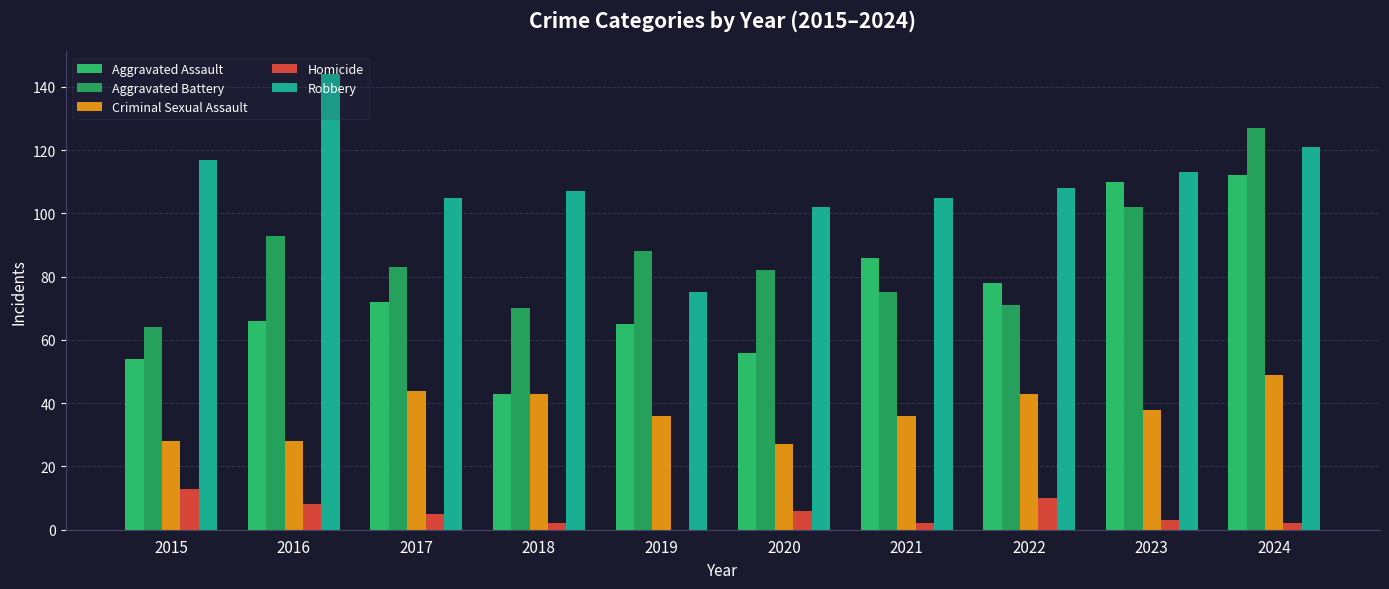

How many series are shown in this chart?

5